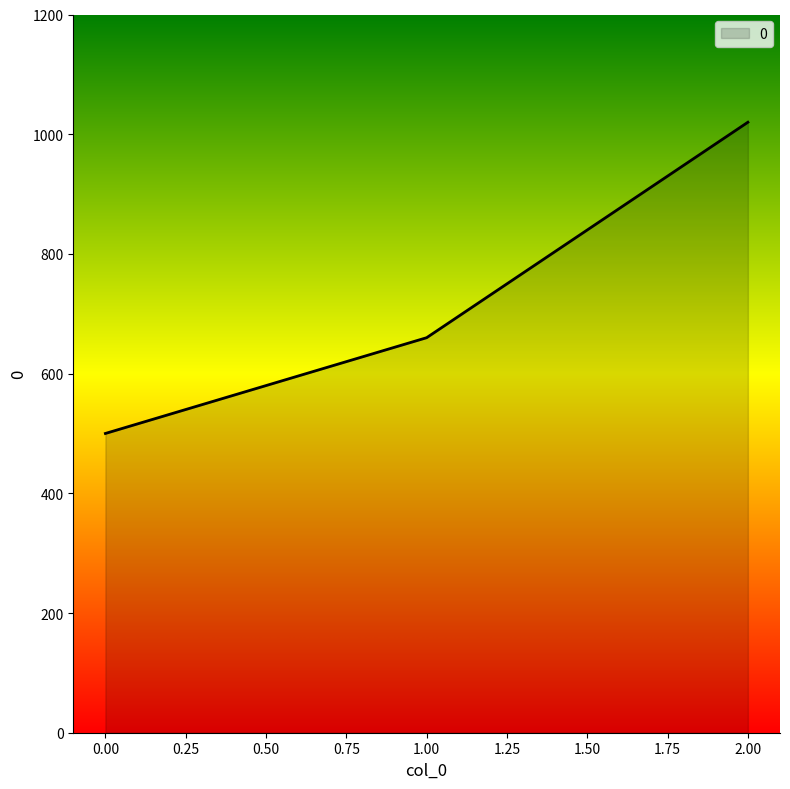

Reading right to left, transcribe all the data shown in this chart.

1020	660	500